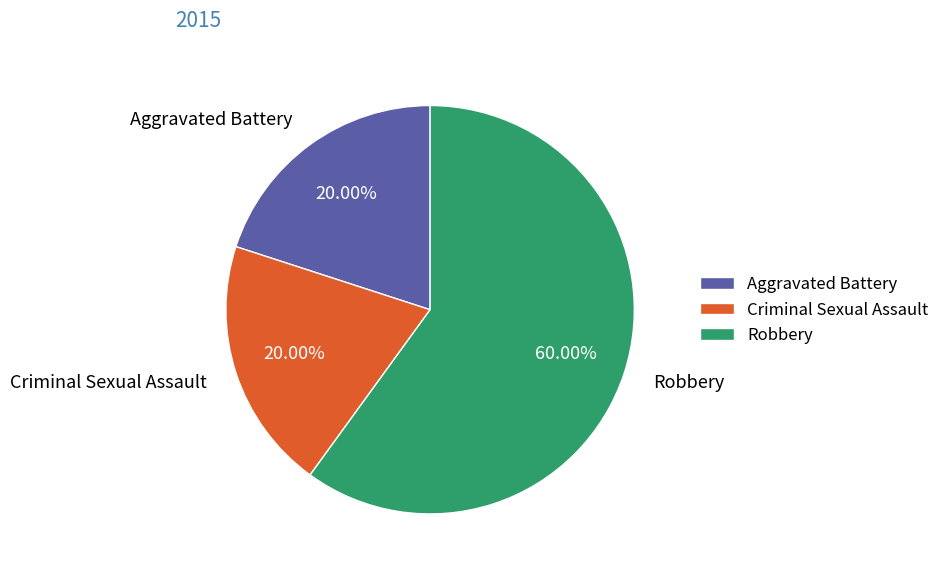

Approximately how many times larger is the value at Aggravated Battery compared to Criminal Sexual Assault?

1.0